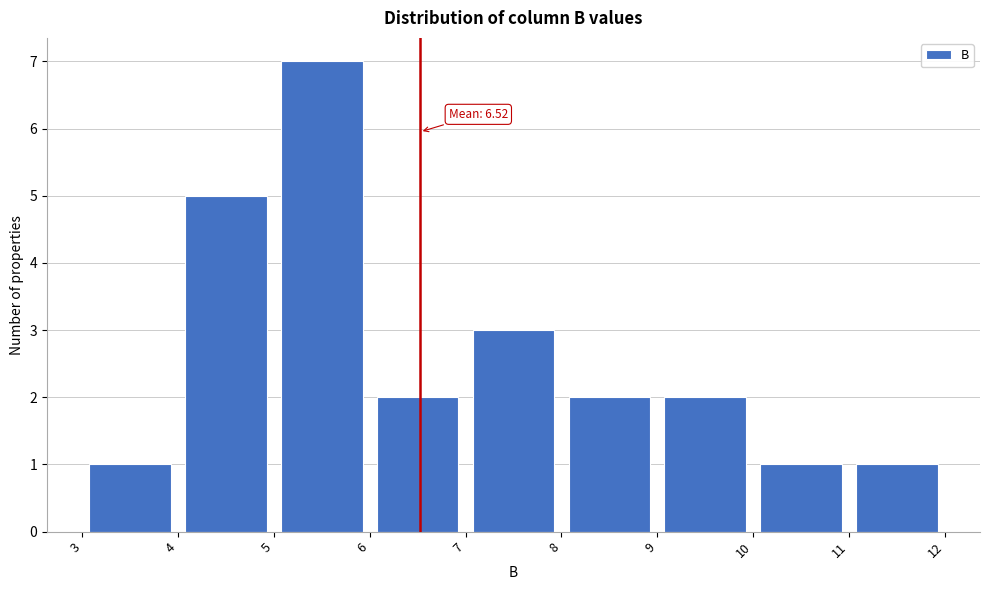

Over which range of the x-axis is the bar tallest?

5 to 6